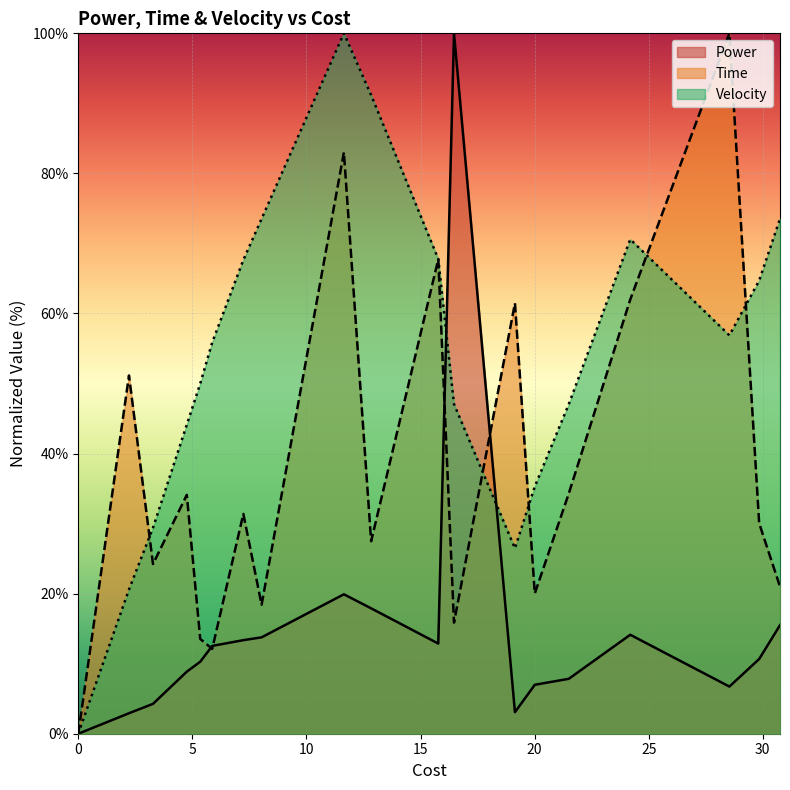

What are all the series names shown in the legend?

Power, Time, Velocity